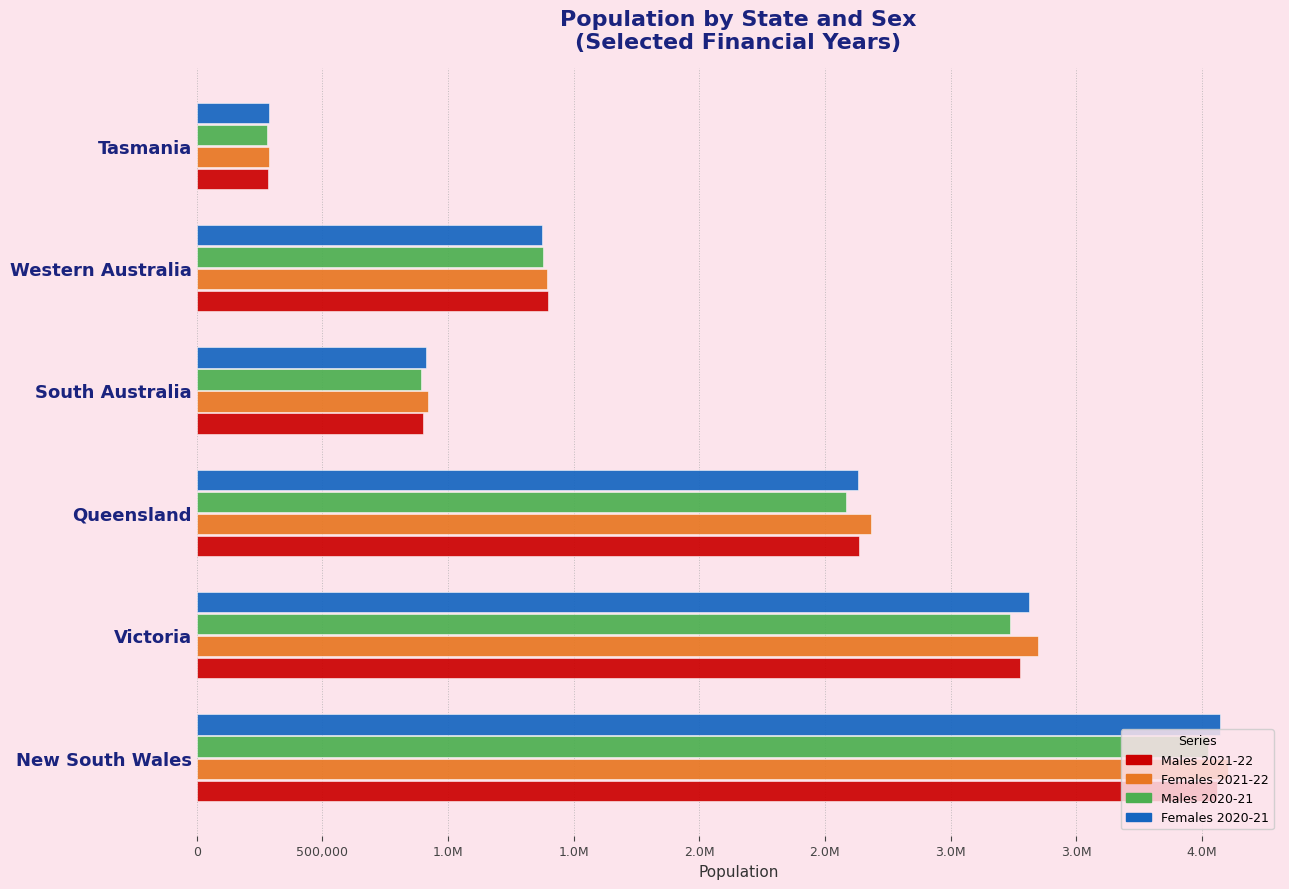

Reading left to right, what are all the values shown in this chart?

Males 2021-22: 4059953	3276010	2635788	899972	1397077	283109
Females 2021-22: 4105778	3349954	2684708	921228	1392071	287904
Males 2020-21: 4025393	3237594	2585543	891067	1376317	281404
Females 2020-21: 4071669	3310228	2630271	911534	1373048	285835